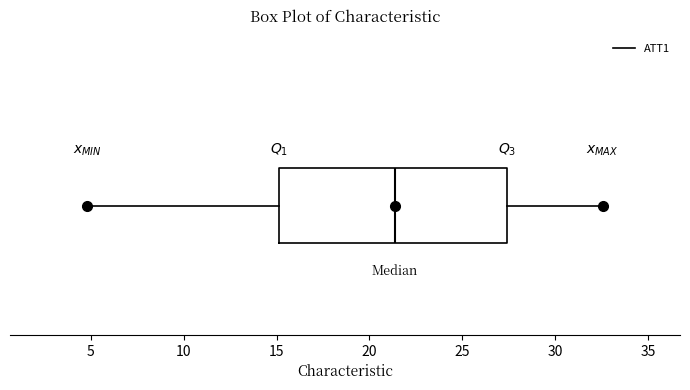

Read this box plot against the x-axis: the position of the median line, the range covered by the box, and the ends of both whiskers. The values are not printed on the chart, so give them approximately, as read against the axis.

median 21.5, box 15.0 to 27.5, whiskers 5.0 to 32.5